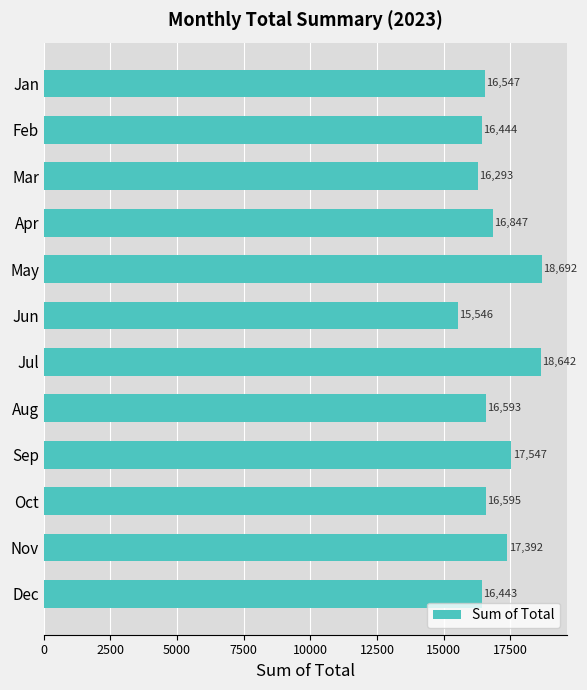

Reading top to bottom, extract all data points from this chart.

16547	16444	16293	16847	18692	15546	18642	16593	17547	16595	17392	16443